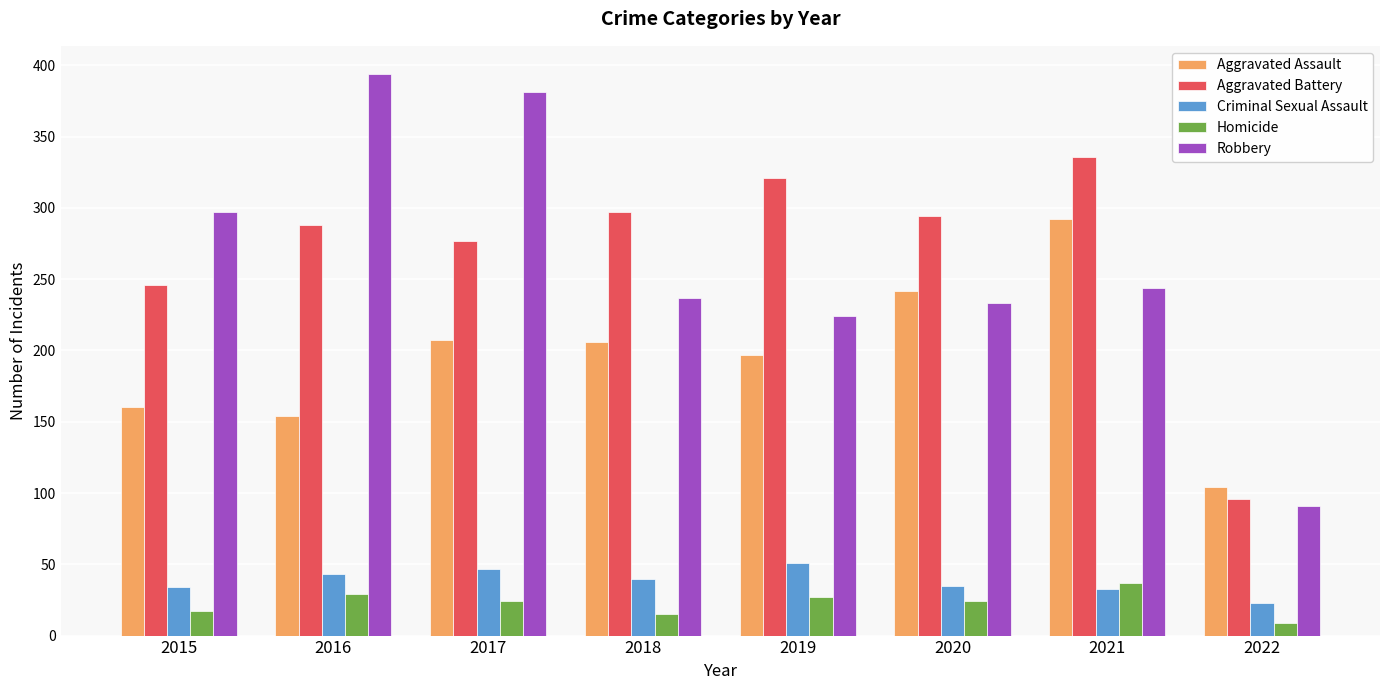

Which series has the widest spread of values?

Robbery